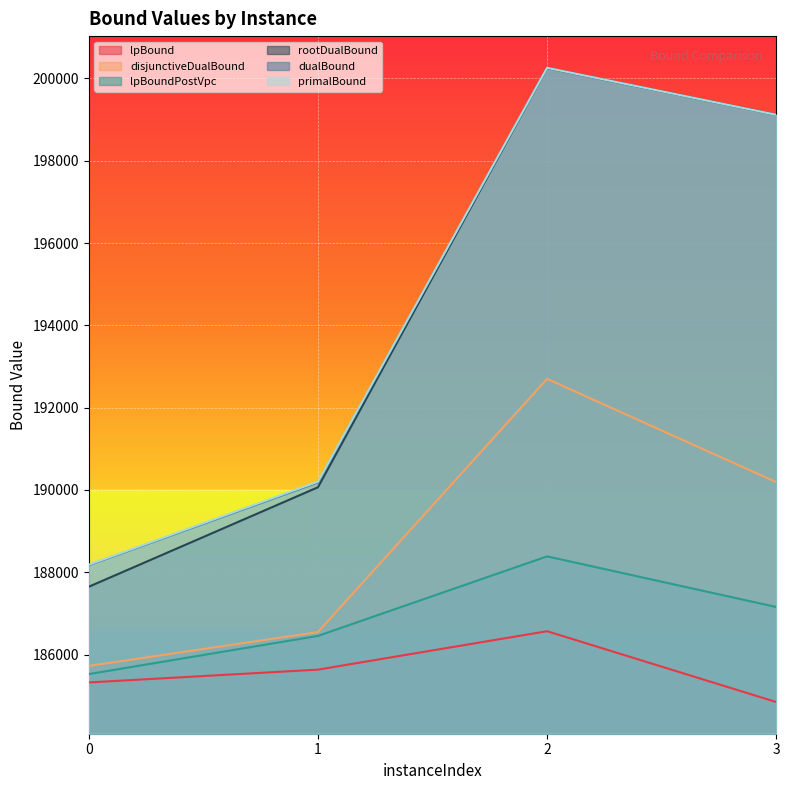

What is the smallest value displayed?

184845.9